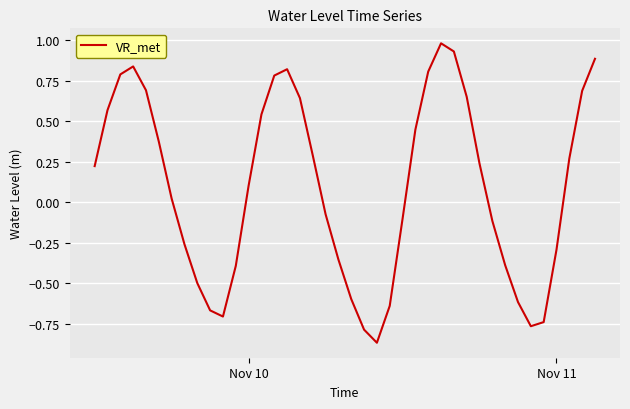

What is the greatest value displayed?

1.0